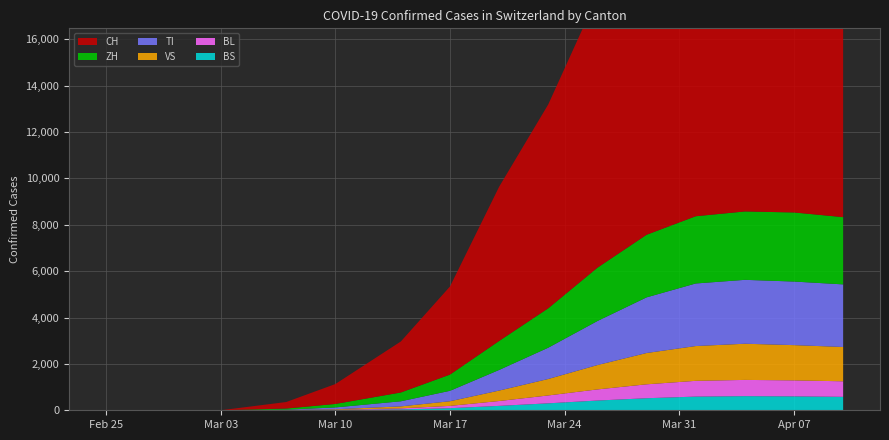

Reading right to left, transcribe all the data shown in this chart.

CH: 14829	14976	14964	14829	13852	11712	8795	6652	3800	2200	858	281	0	0	0	0	0	0	0	0
TI: 2700	2742	2756	2699	2400	1900	1350	890	450	220	79	15	0	0	0	0	0	0	0	0
VS: 1480	1520	1560	1500	1350	1050	710	450	200	85	22	5	0	0	0	0	0	0	0	0
ZH: 2900	2980	2950	2900	2700	2300	1700	1250	700	380	150	48	0	0	0	0	0	0	0	0
BL: 670	690	700	680	600	480	340	210	100	45	12	4	0	0	0	0	0	0	0	0
BS: 580	600	610	590	520	420	300	190	90	38	10	3	0	0	0	0	0	0	0	0